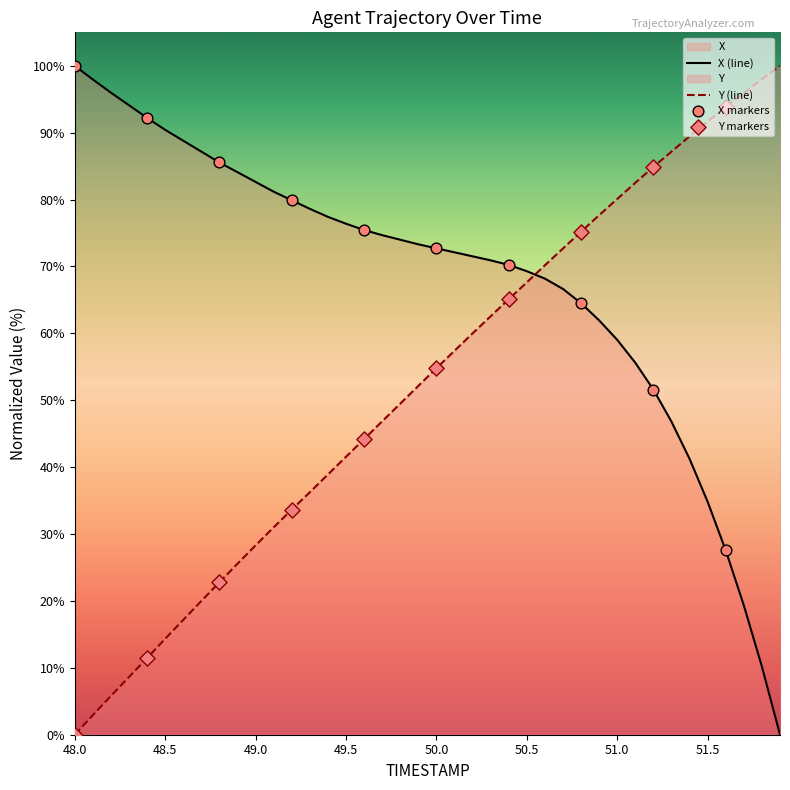

What are all the series names shown in the legend?

X, Y